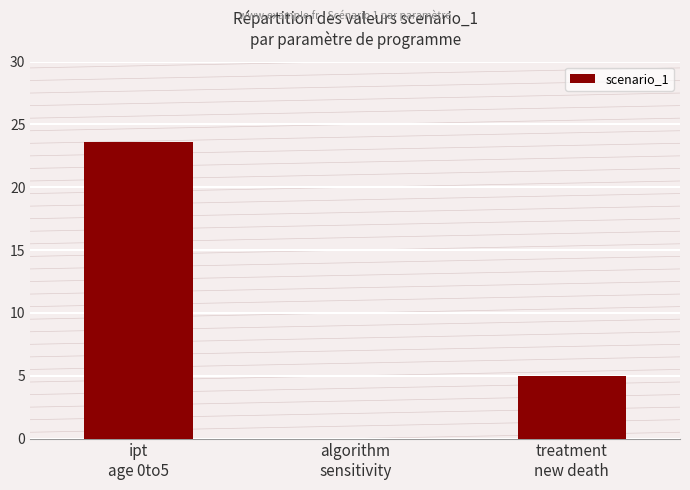

How many data points does each series have?

3